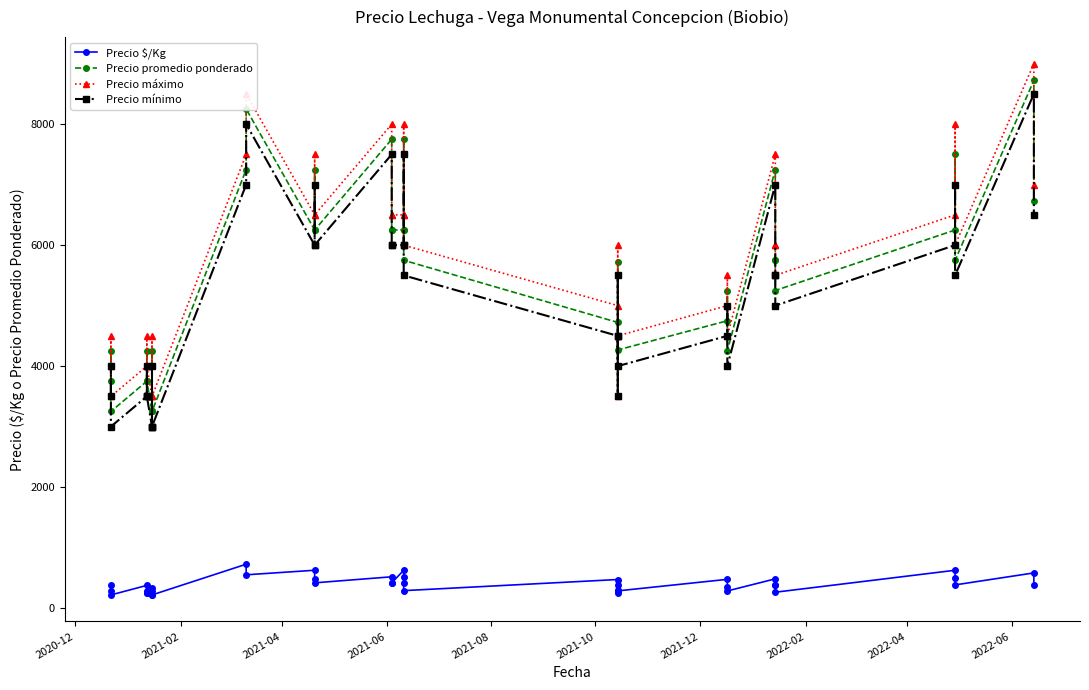

What is the label of the 40th point from the right?

2020-12